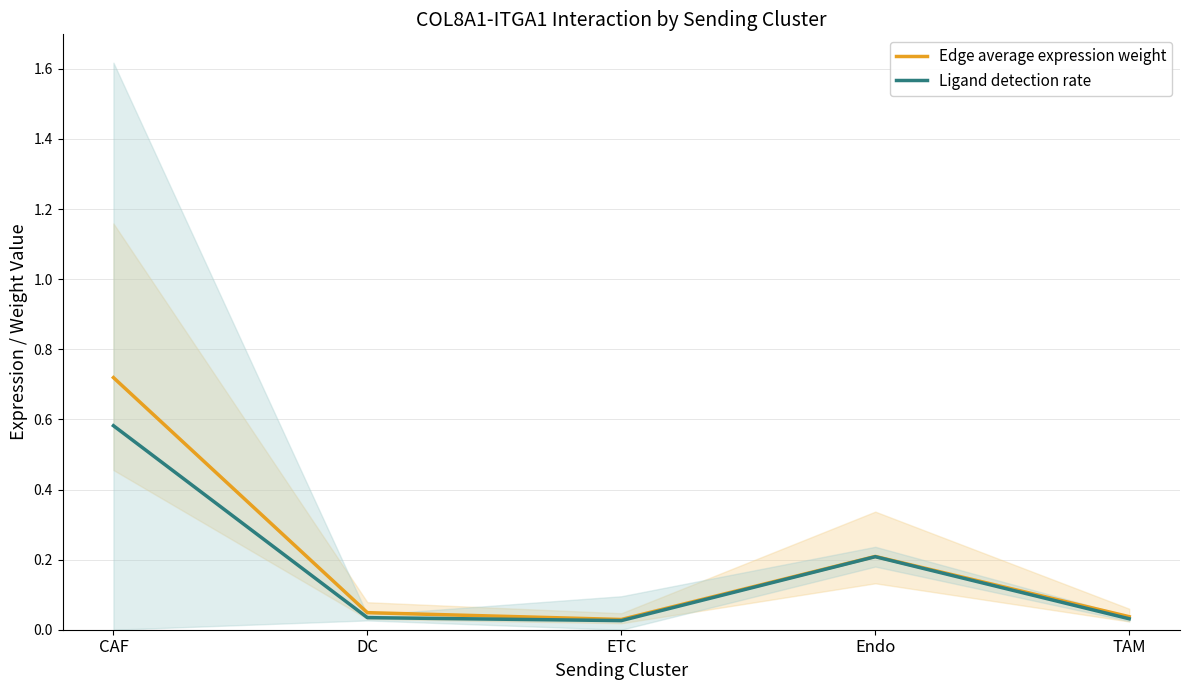

True or false: Ligand detection rate has more than 2 points higher than both neighbors.

False